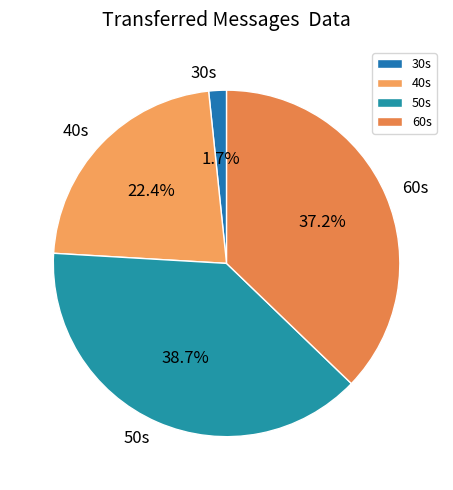

Is there a majority slice in this chart?

No